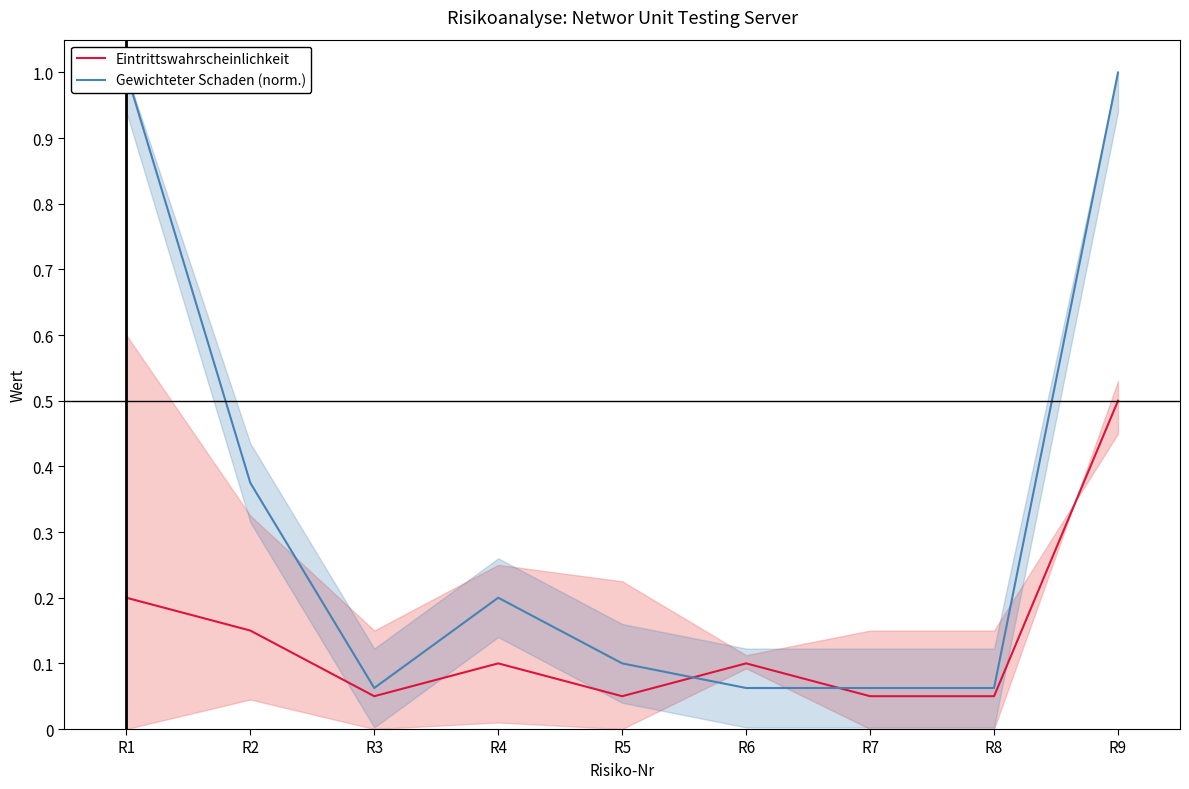

What is the total value across all series at R7?

0.1